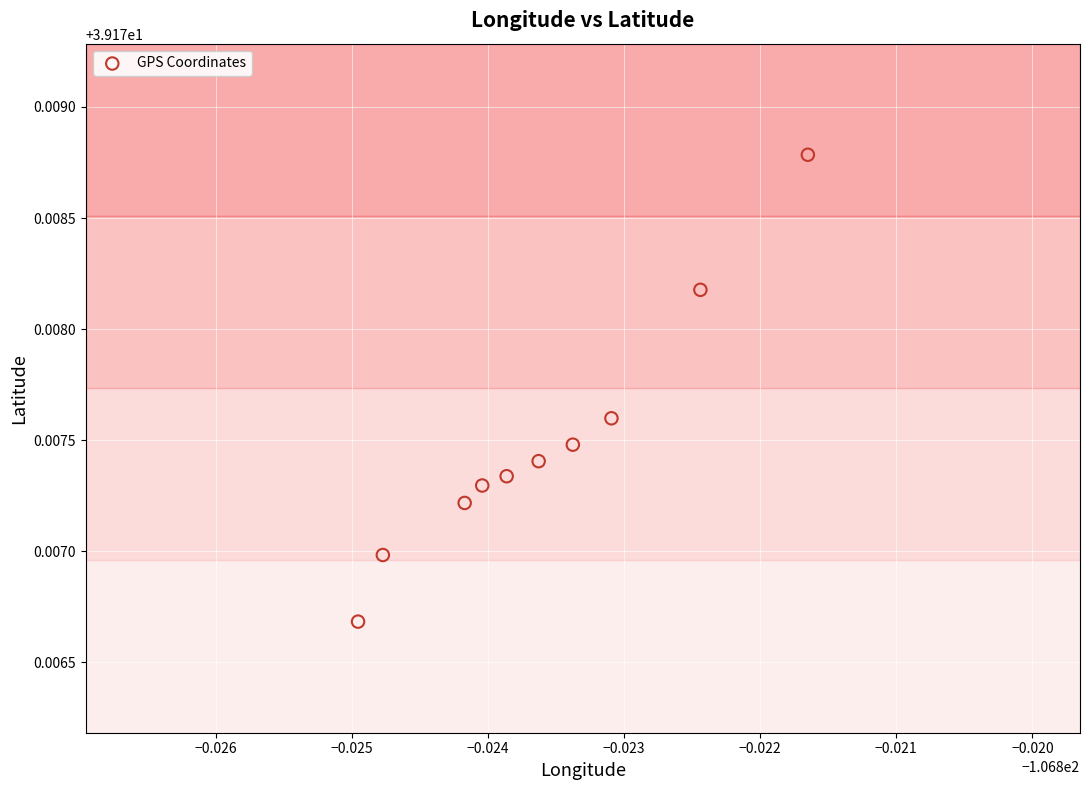

What is the average X value?

-106.8